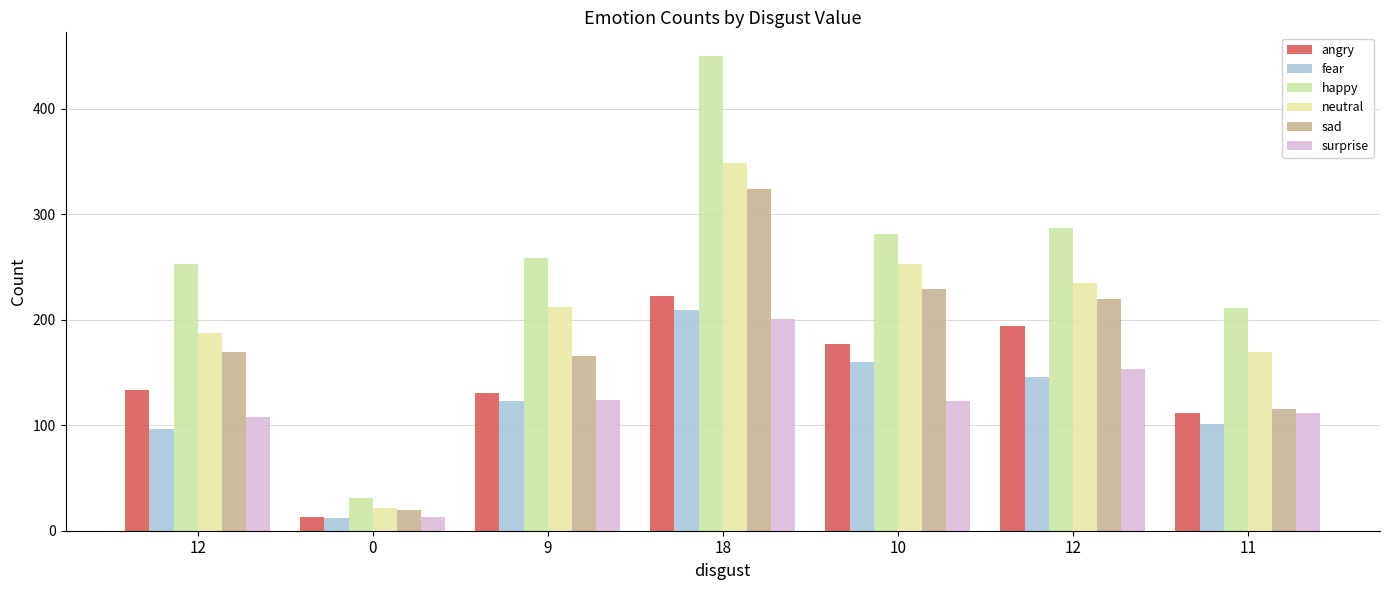

Count the number of data series in this chart.

6